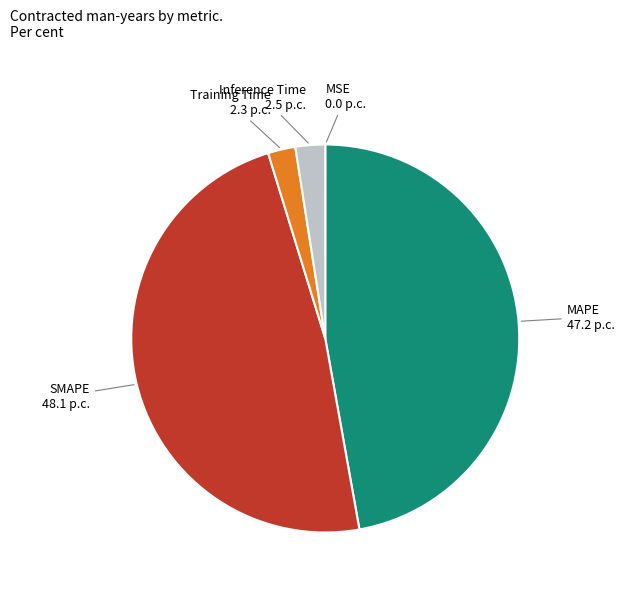

Is there any slice that represents more than half of the pie?

No